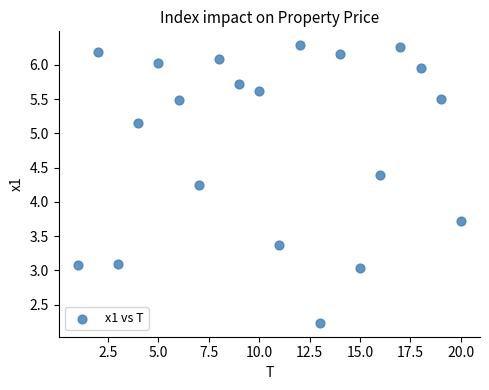

What is the range of X values (max minus min)?

19.0